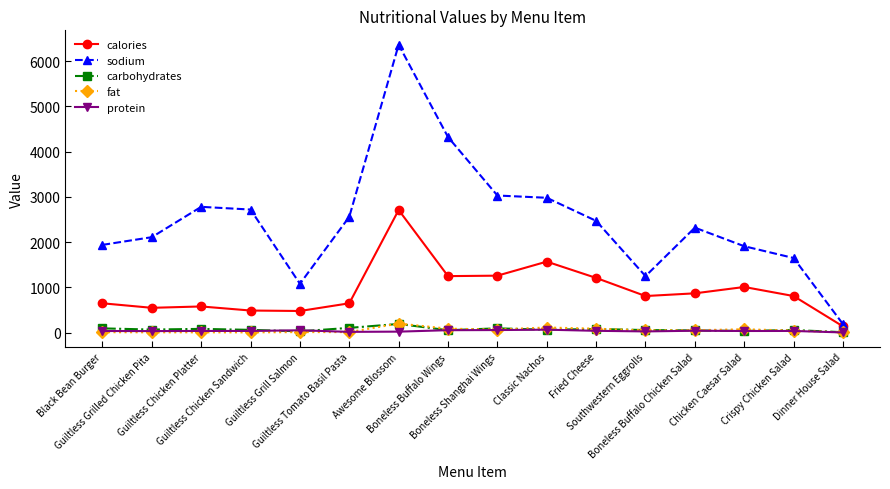

What is the average value of the fat series?

54